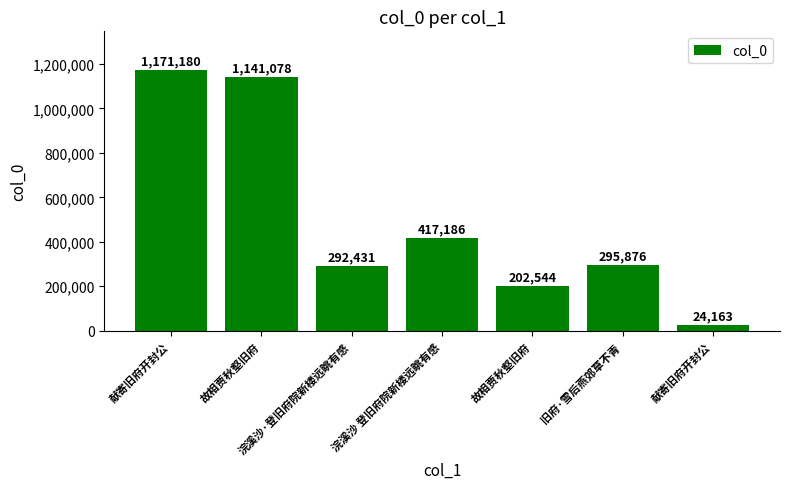

Reading right to left, list all the values displayed in this chart.

献寄旧府开封公=24163	旧府·雪后燕郊草不青=295876	故相贾秋壑旧府=202544	浣溪沙 登旧府院新楼远眺有感=417186	浣溪沙·登旧府院新楼远眺有感=292431	故相贾秋壑旧府=1141078	献寄旧府开封公=1171180